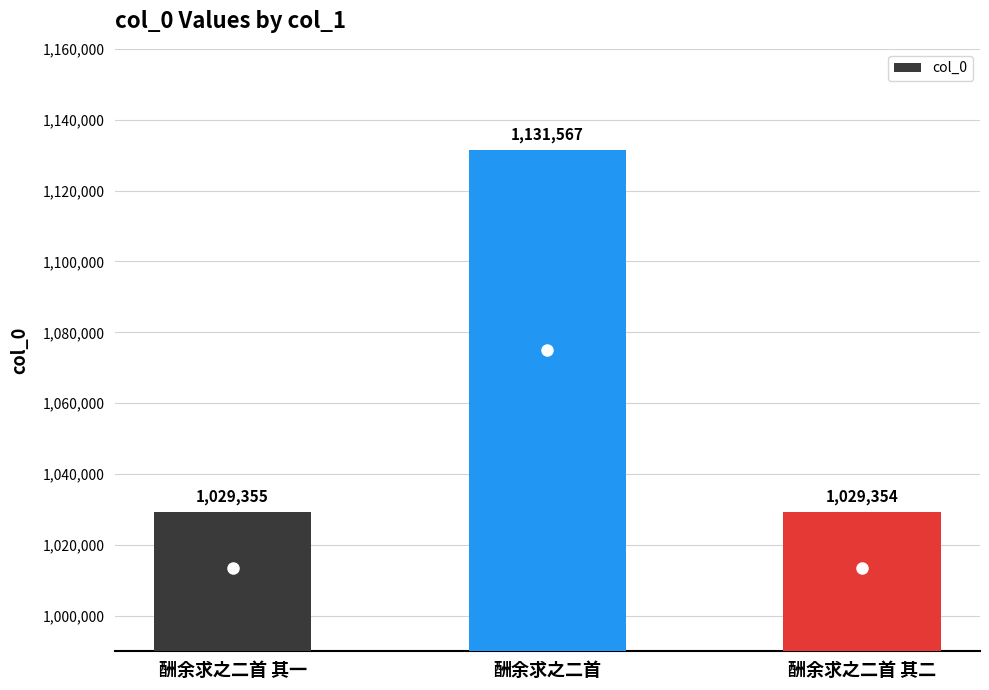

What is the approximate value at 酬余求之二首?

1131567